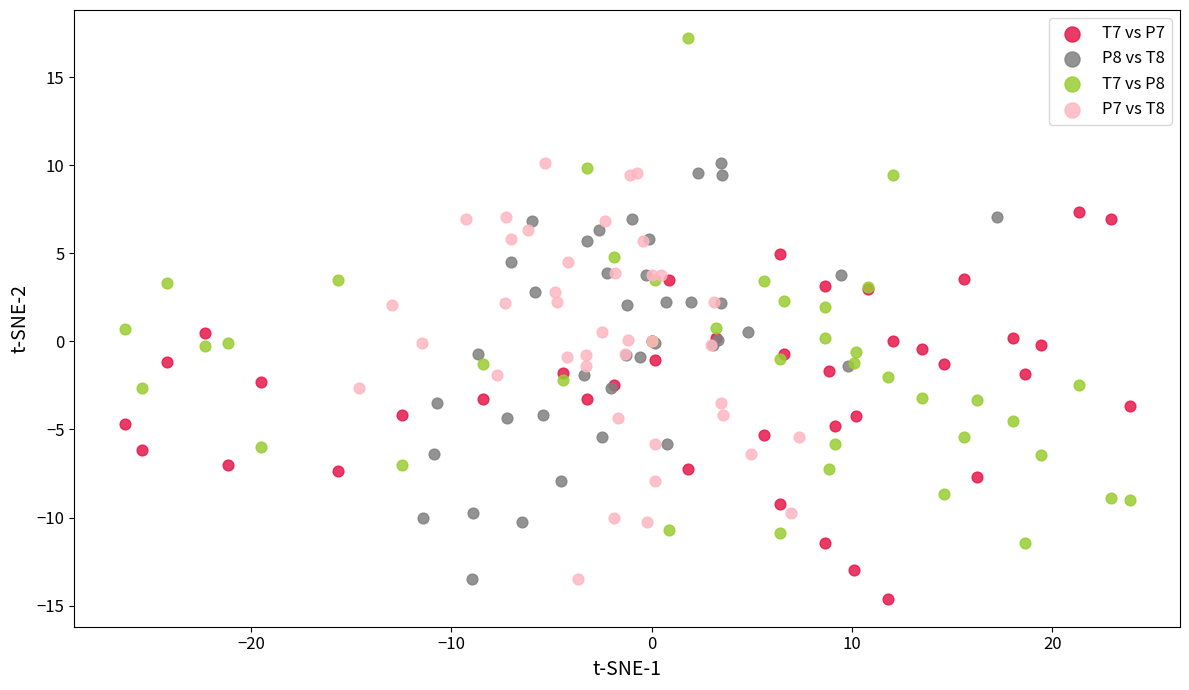

Which series has the widest spread of Y values?

T7 vs P8